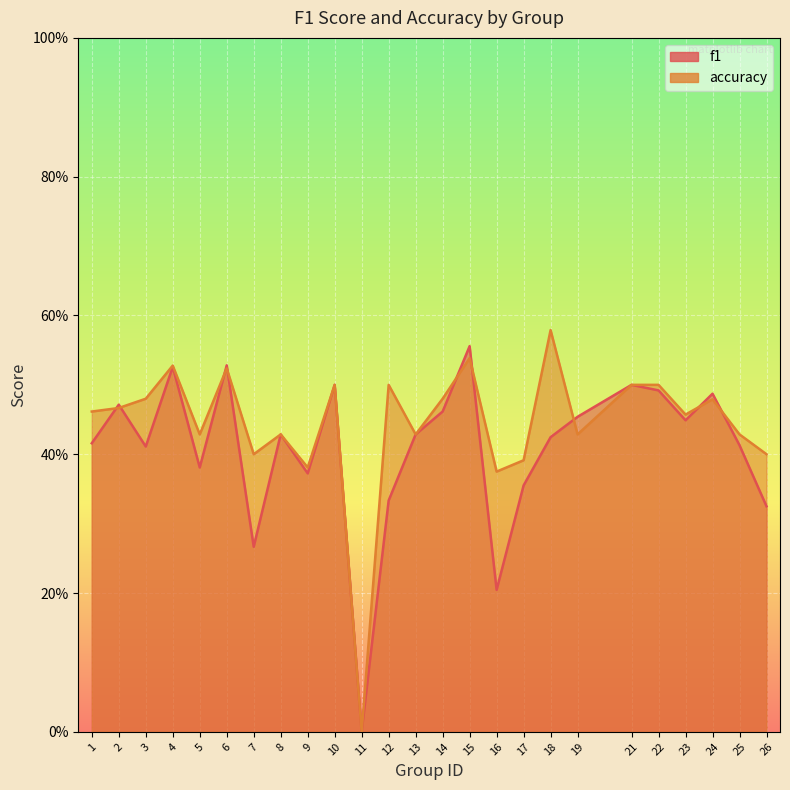

At how many categories does at least one series exceed 0?

24